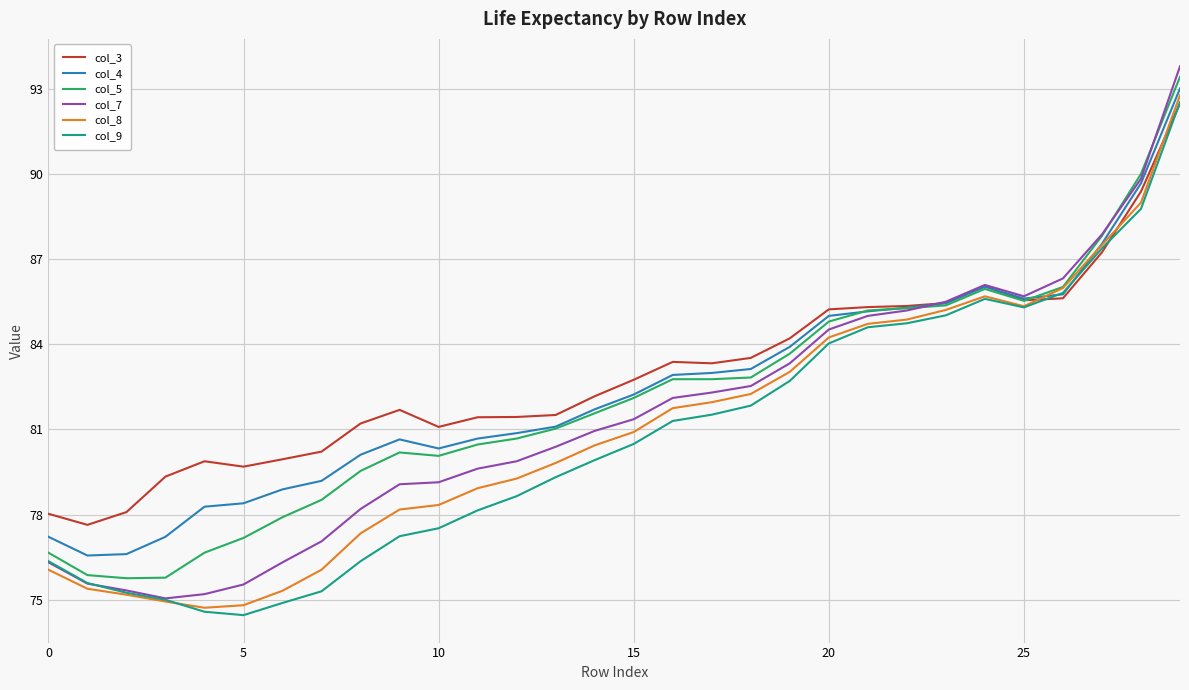

What is the highest value of the col_5 series?

93.4